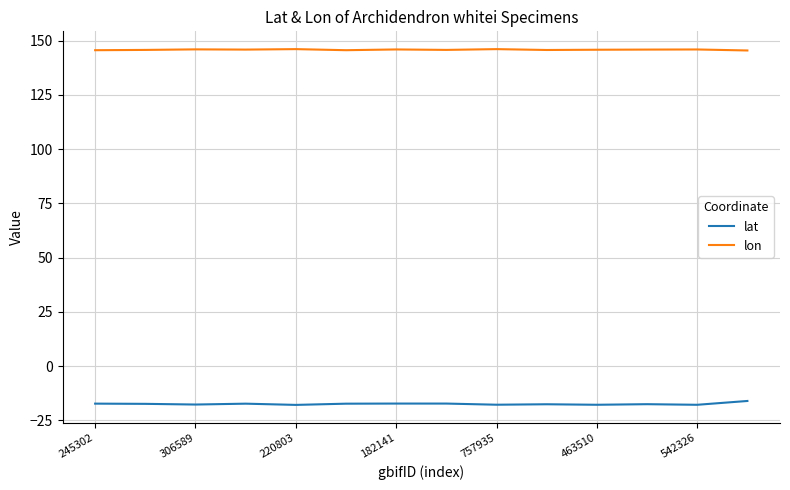

True or false: lon and lat cross at least once.

False